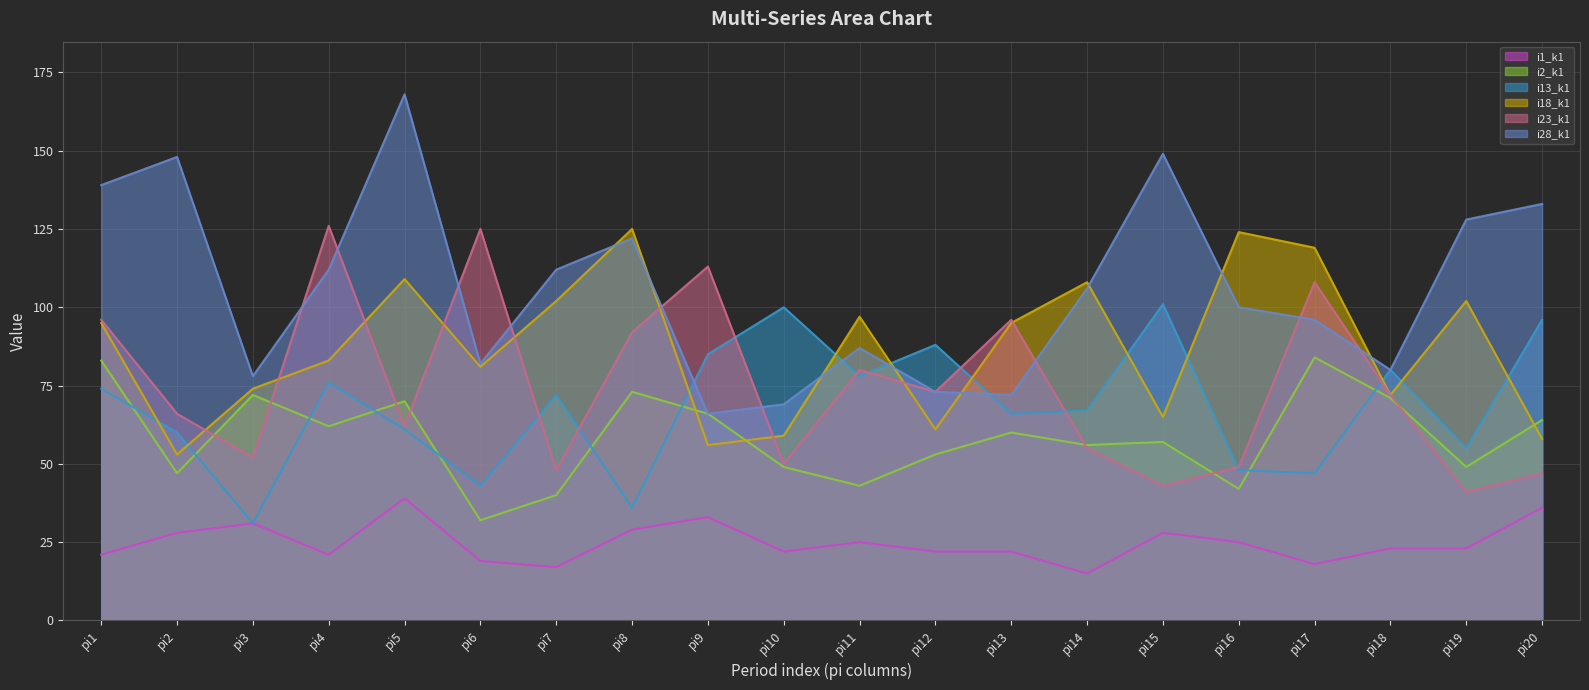

True or false: i2_k1 and i1_k1 cross at least once.

False